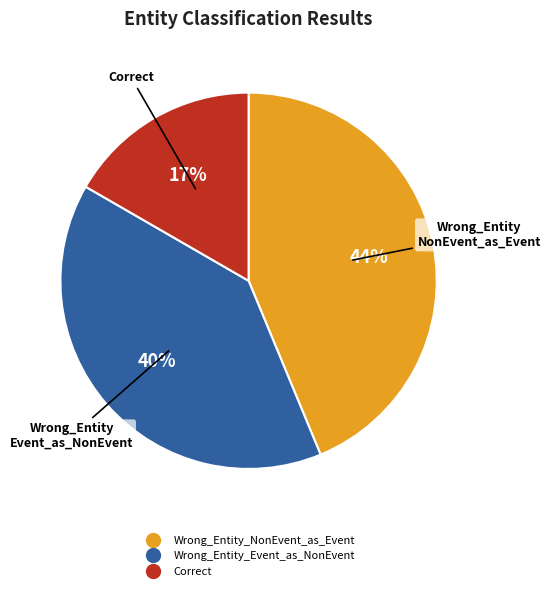

How many segments does this pie chart have?

3